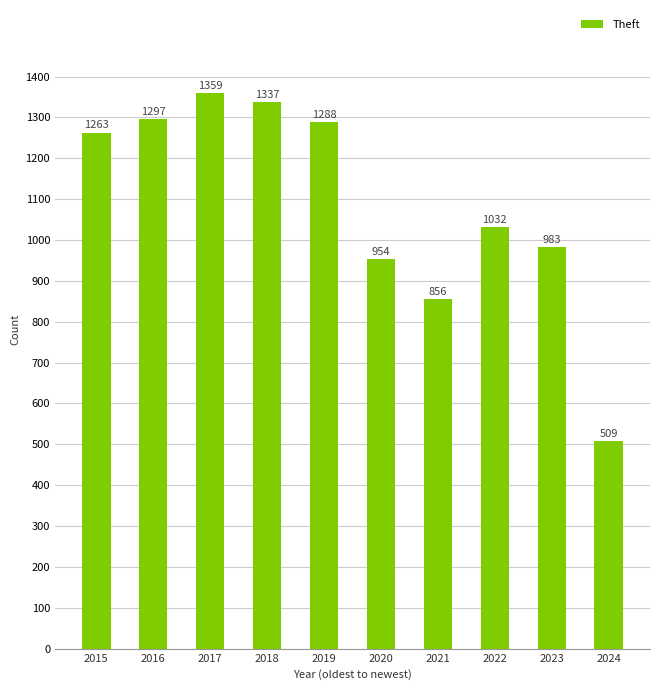

How many distinct data groups are displayed?

1